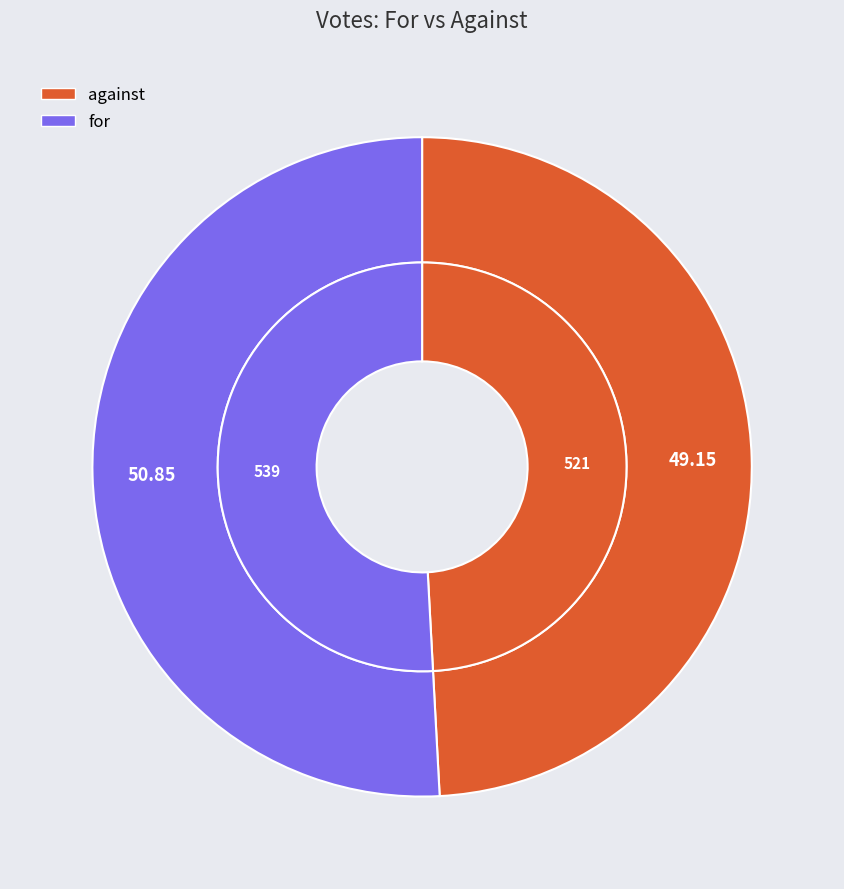

Which category has the biggest portion of the pie?

for